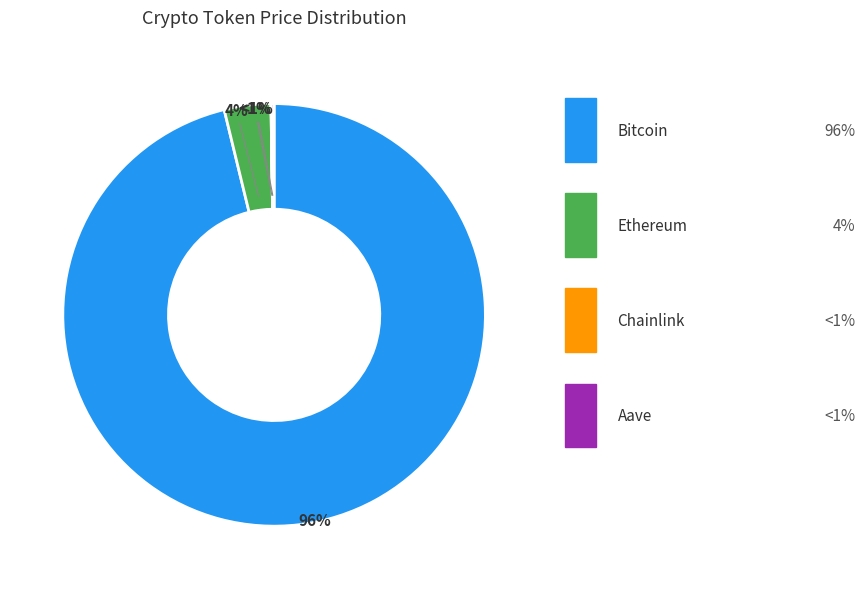

How many segments does this pie chart have?

4